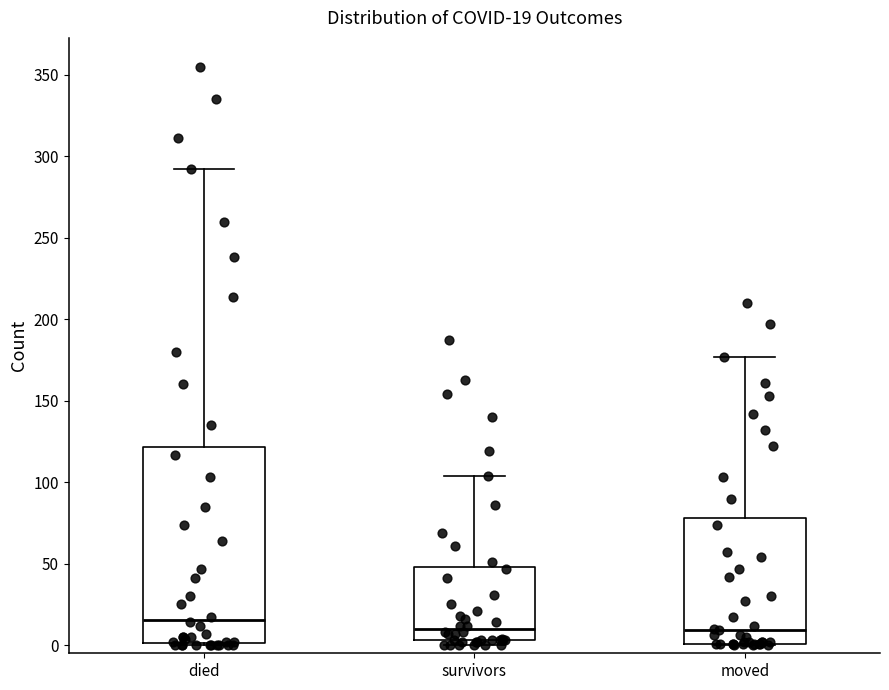

Which box is the tallest, from its lower edge to its upper edge?

died